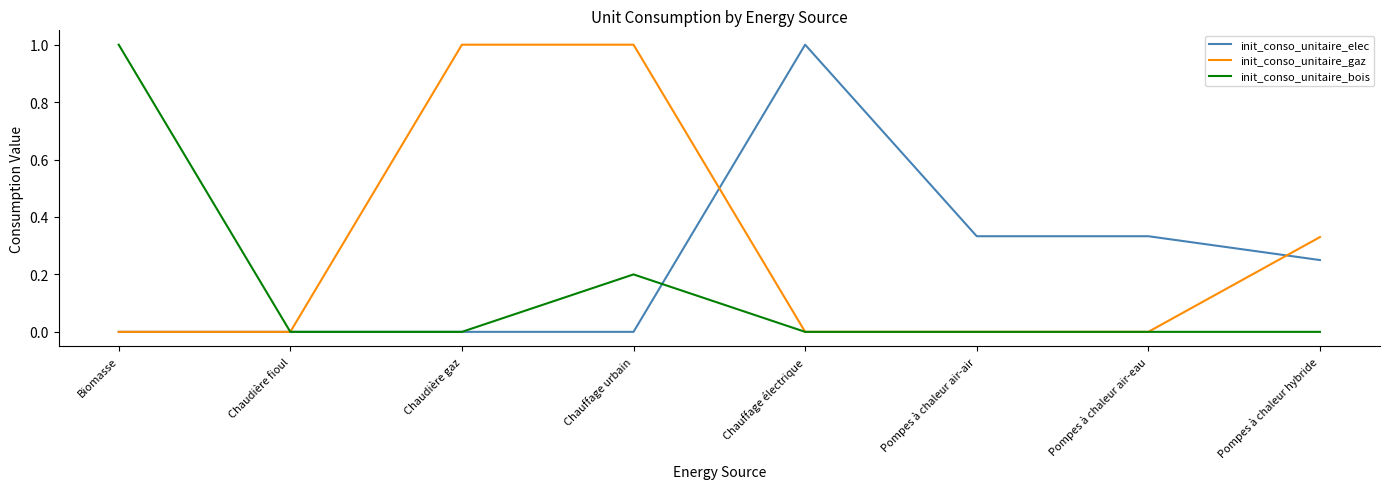

What are all the series names shown in the legend?

init_conso_unitaire_elec, init_conso_unitaire_gaz, init_conso_unitaire_bois